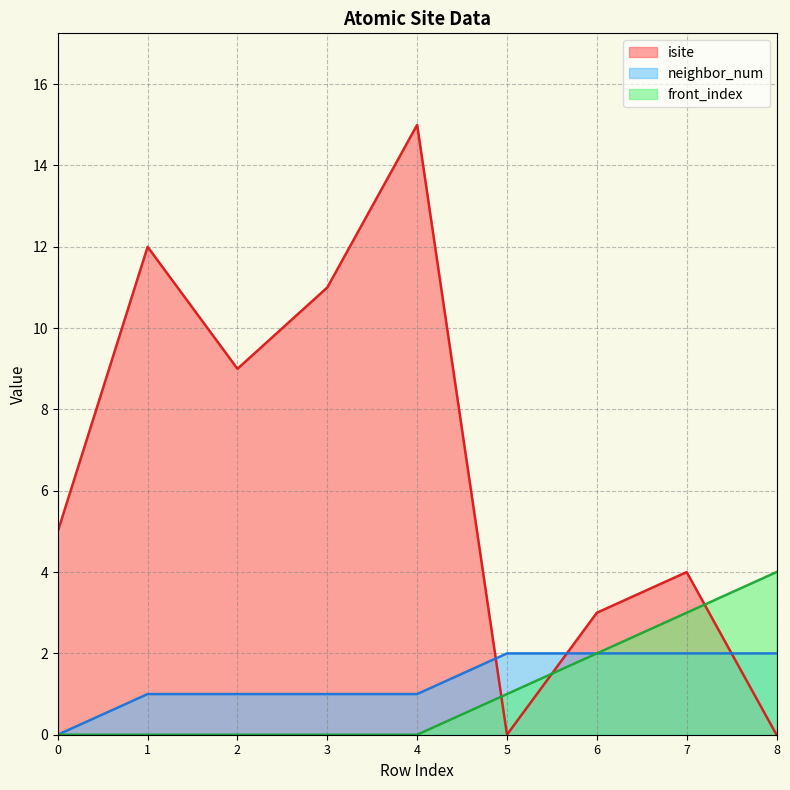

Read the neighbor_num value at 7.

2